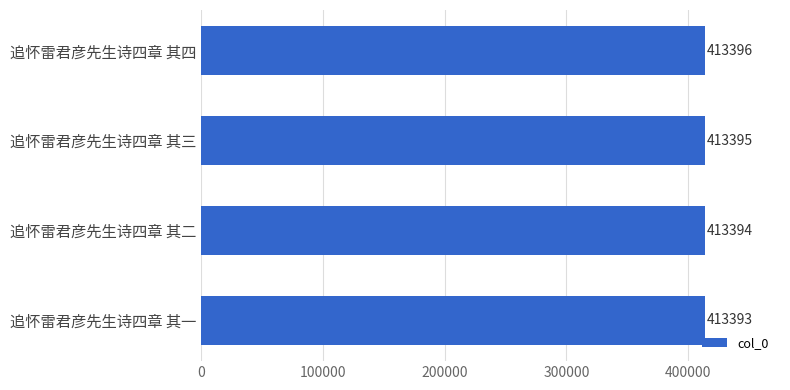

What is the sum of the values at 追怀雷君彦先生诗四章 其二 and 追怀雷君彦先生诗四章 其三?

826789